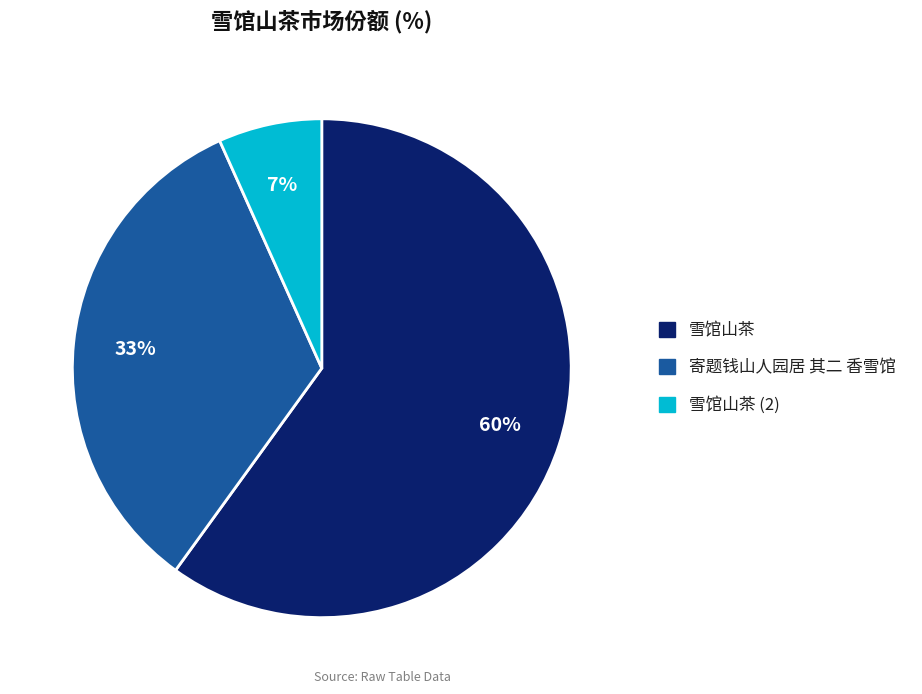

To the nearest percent, what is the difference between the largest and smallest slice percentages?

53%